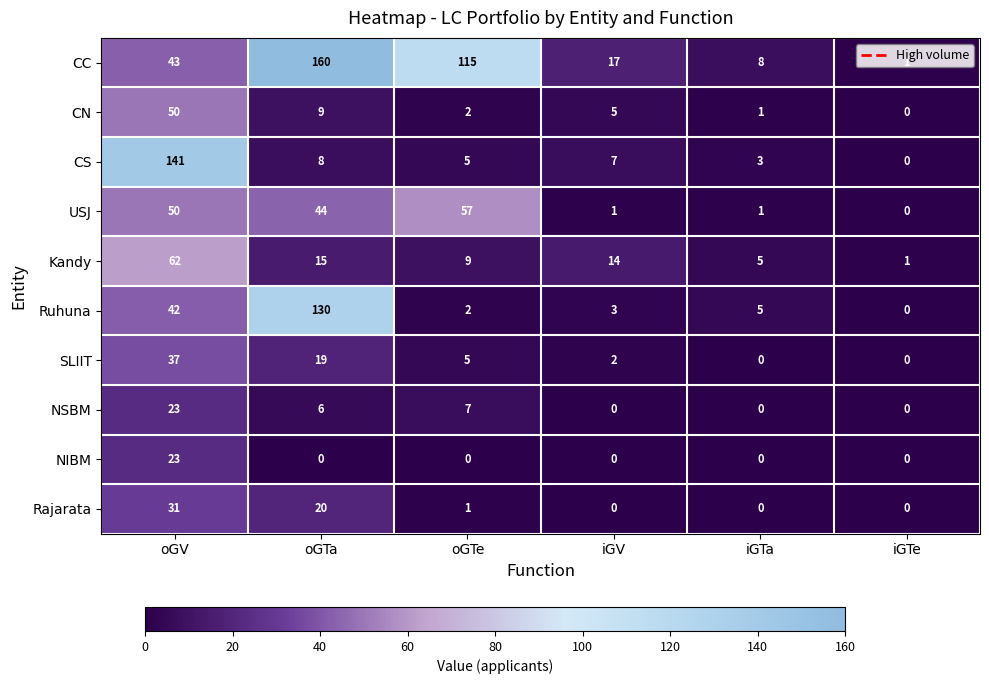

At how many categories does at least one series exceed 0?

6